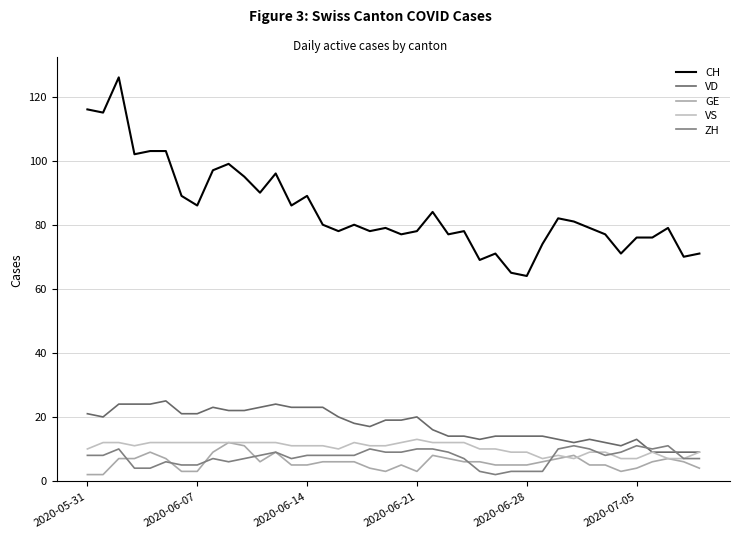

What is the value of the GE point at the 3rd from the left?

7